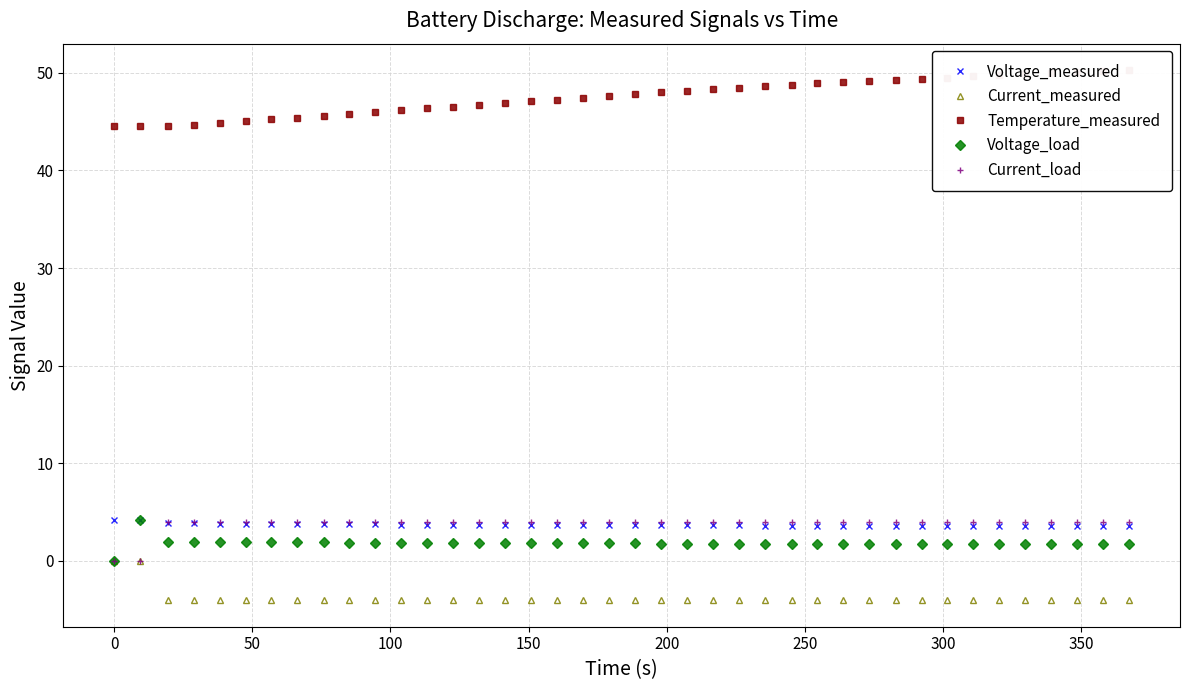

True or false: Current_measured has more than 1 interior local peaks.

True